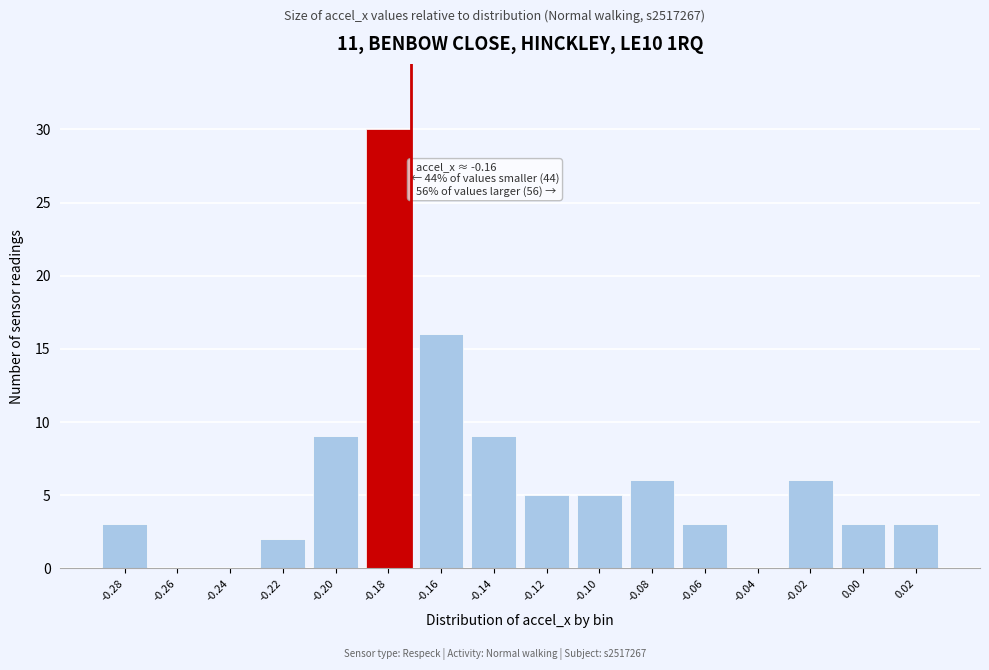

Reading left to right, list all the values displayed in this chart.

-0.28=3	-0.26=0	-0.24=0	-0.22=2	-0.20=9	-0.18=30	-0.16=16	-0.14=9	-0.12=5	-0.10=5	-0.08=6	-0.06=3	-0.04=0	-0.02=6	0.00=3	0.02=3